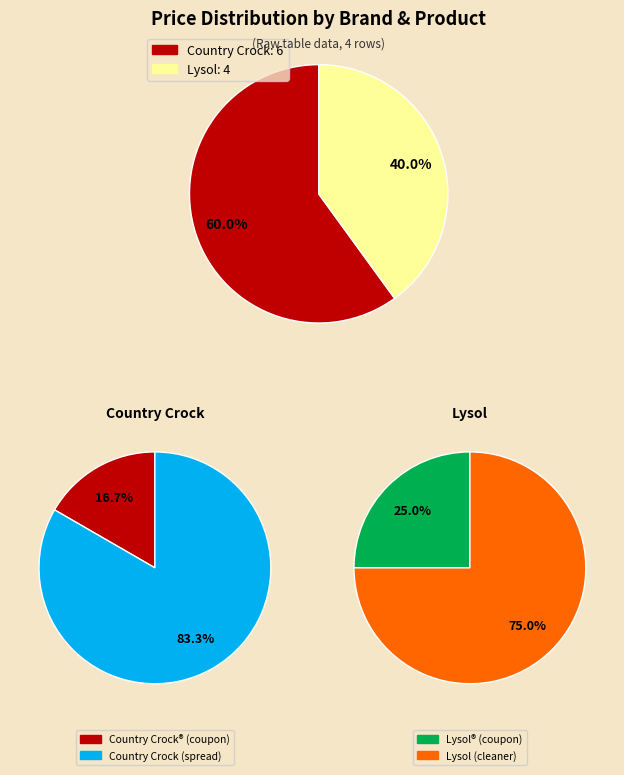

Which slice is the smallest?

Country Crock® (coupon)